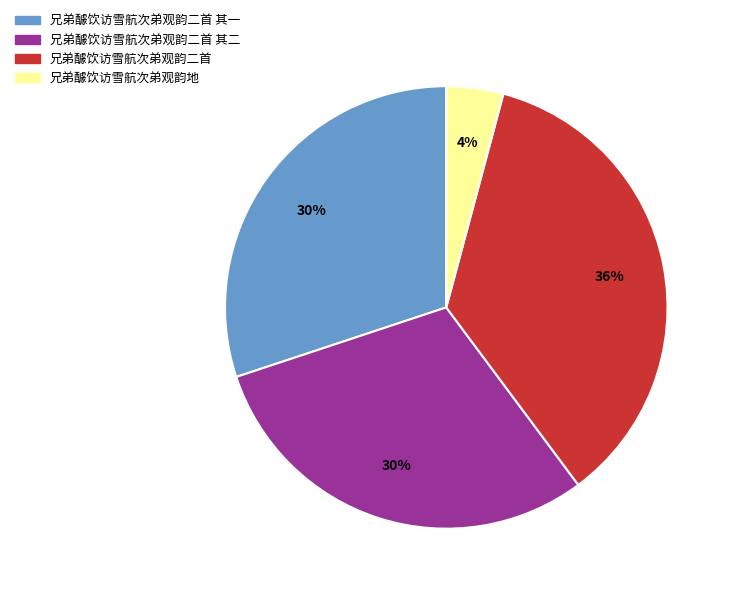

Is 兄弟醵饮访雪航次弟观韵二首 其一 the majority of the pie?

No